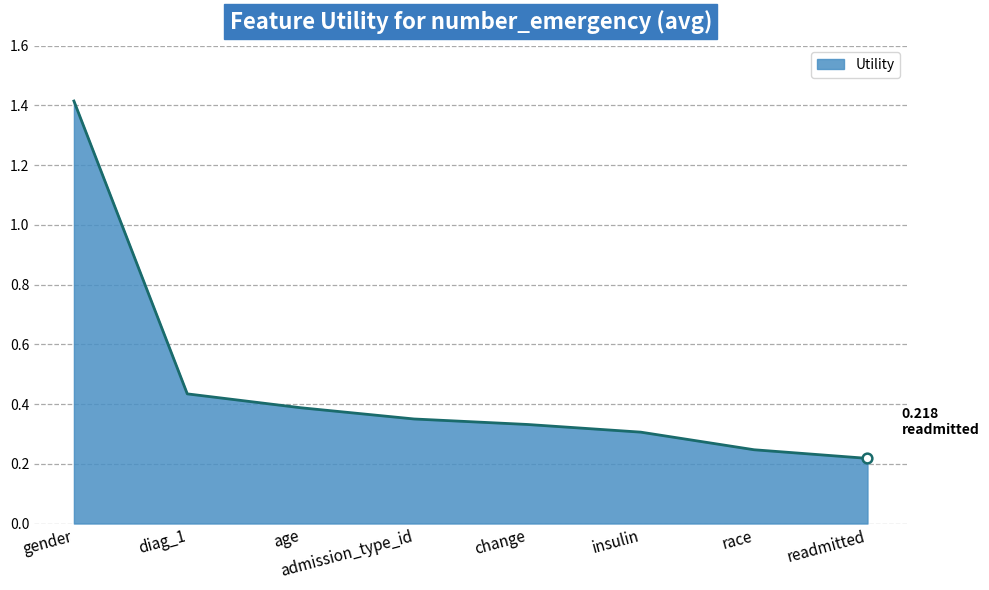

List the labels in order of value, smallest first.

readmitted, race, insulin, change, admission_type_id, age, diag_1, gender